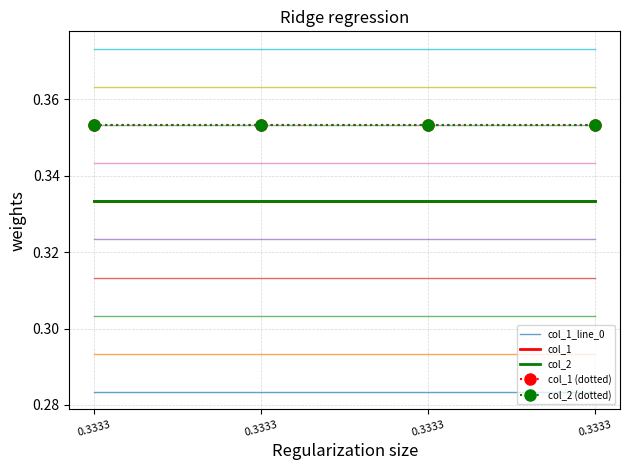

Rank the series by their maximum value, from lowest to highest.

col_1_line_0, col_1, col_2, col_1 (dotted), col_2 (dotted)